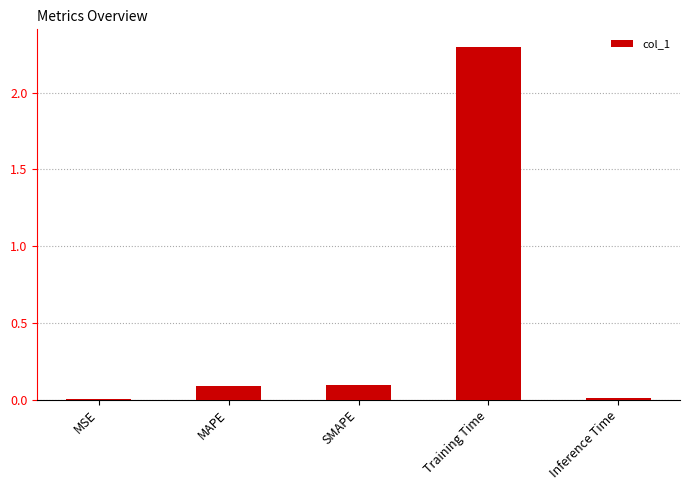

Which category has the highest value across all series?

Training Time